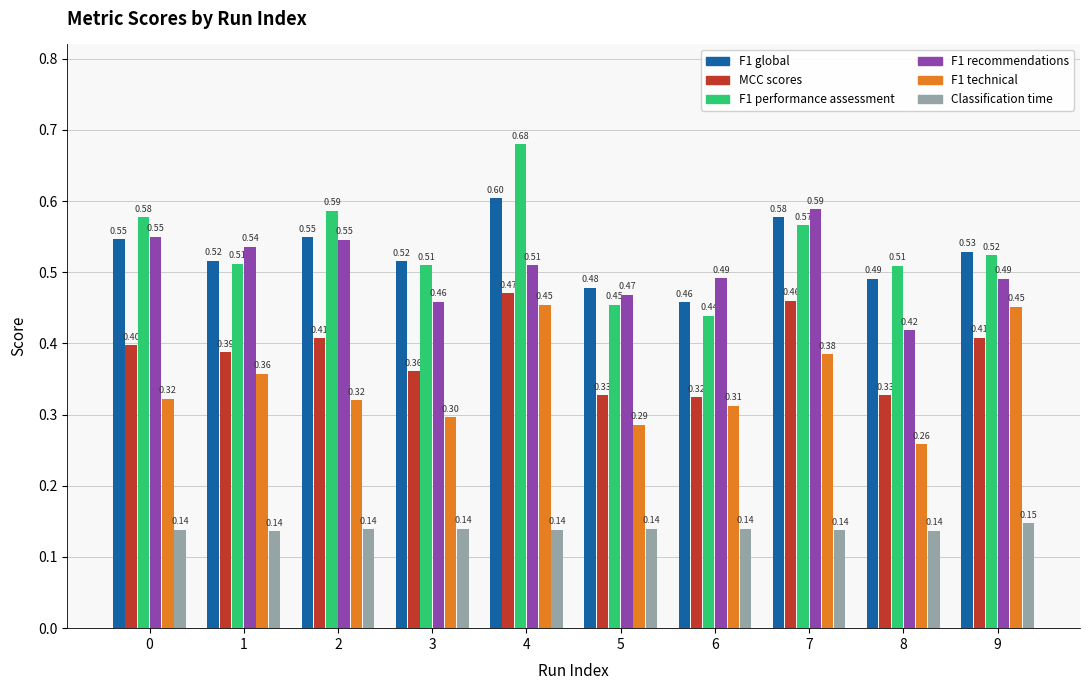

List the series in order of their peak value, highest first.

F1 performance assessment, F1 global, F1 recommendations, MCC scores, F1 technical, Classification time